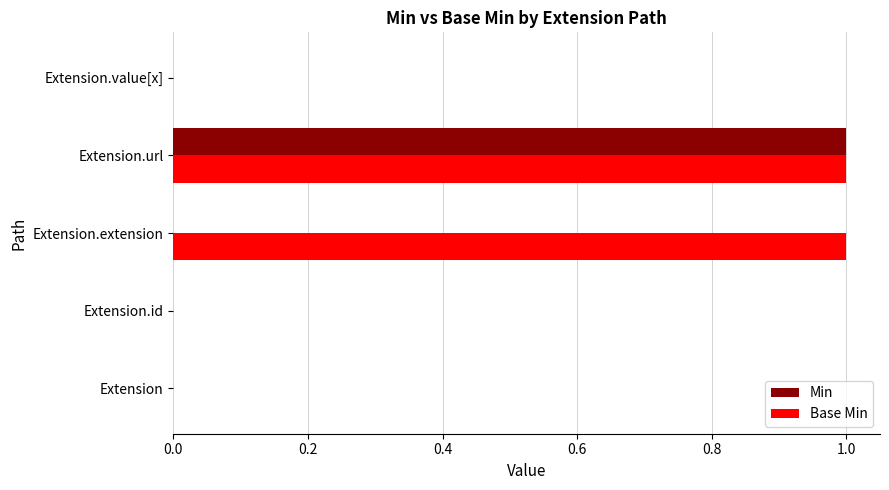

True or false: Min has a value of 0 at Extension.value[x].

True